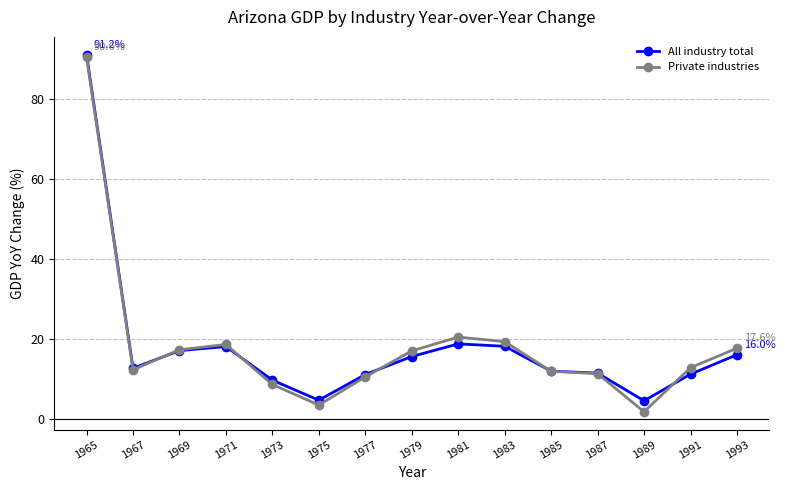

What is the difference between the second highest and minimum values in the All industry total series?

14.3